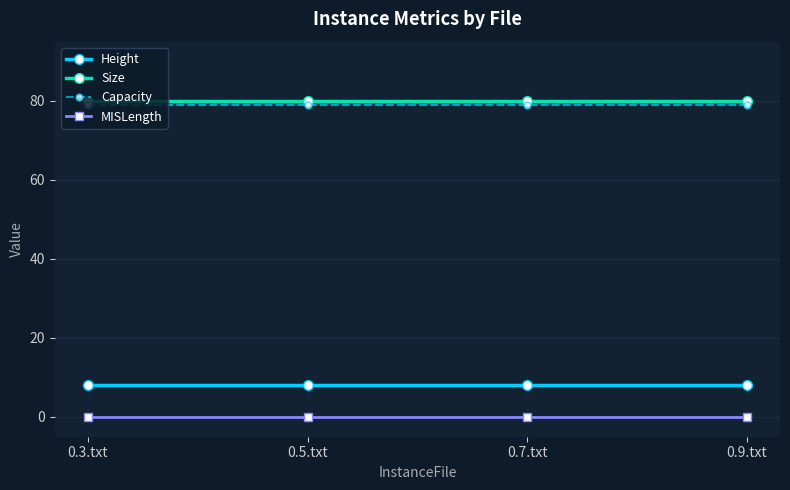

At how many categories does at least one series exceed 68?

4